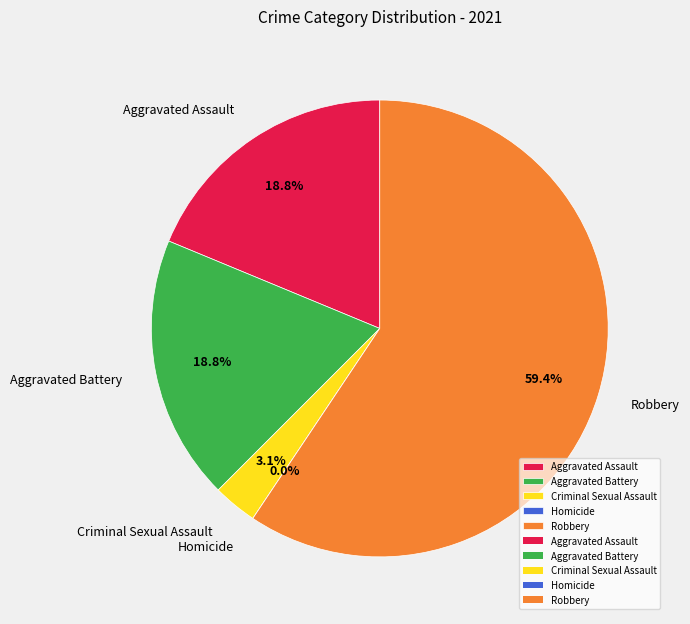

What percentage is NOT represented by Homicide?

100.0%